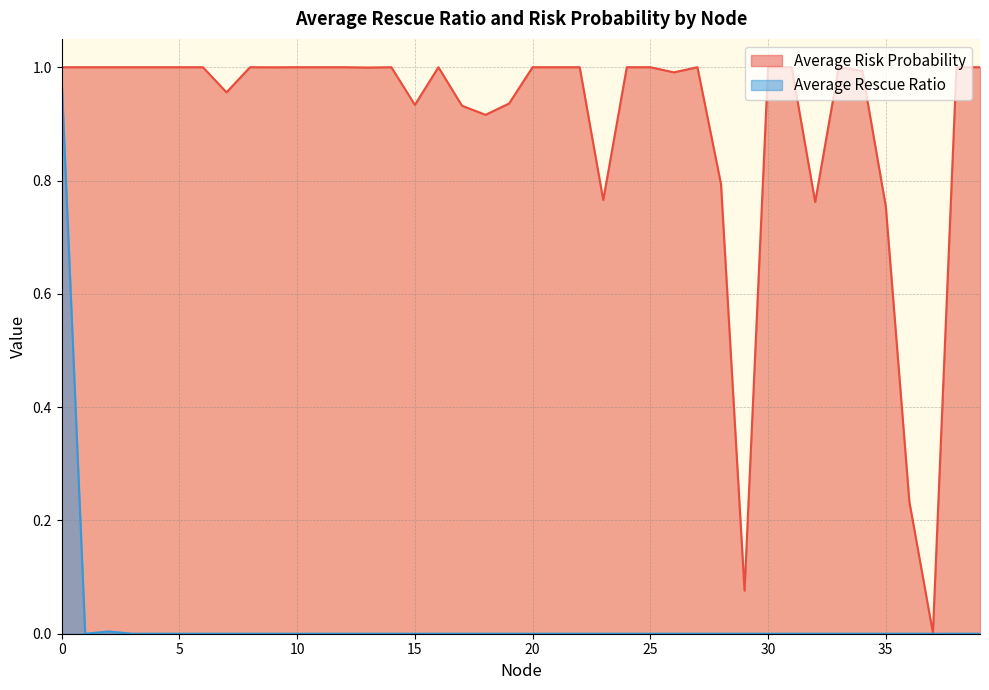

The Average Risk Probability series shows 0.5 at 6. True or false?

False